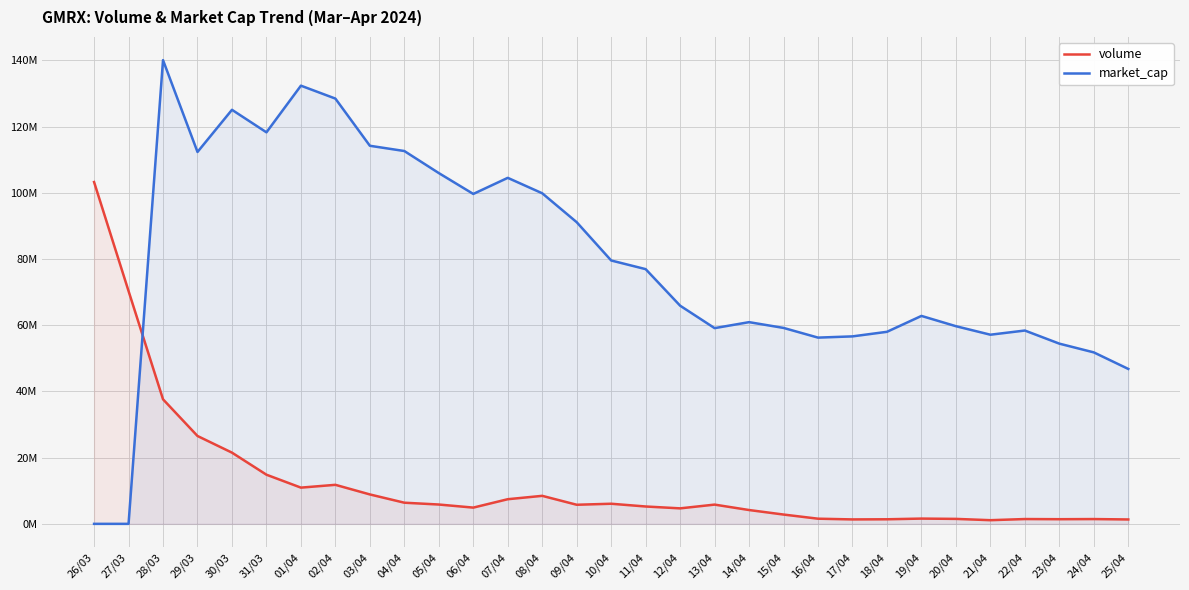

Reading left to right, extract all data points from this chart.

volume: 103245686.8	70324208.5	37620188.9	26541039.8	21507932.9	14844080.1	10940542.4	11787125.9	8884511.7	6386847.6	5836854.4	4905741.2	7441097.7	8459781.9	5766783.1	6074053.8	5242568.4	4678062.0	5811958.6	4173590.1	2807918.5	1556243.5	1338548.8	1378378.2	1587585.0	1495255.9	1104631.3	1450242.3	1402526.6	1445402.4	1324435.5
market_cap: 0.0	0.0	140066288.6	112328943.6	125064646.5	118261184.1	132353681.3	128453009.7	114199770.7	112614299.7	105950839.0	99650506.5	104512303.4	99849558.3	91111280.6	79549669.6	76936447.3	65896949.1	59116990.9	60924153.4	59181823.2	56252018.4	56625546.6	58007415.1	62806657.1	59701798.0	57129896.4	58393472.0	54431143.5	51790779.2	46791308.9